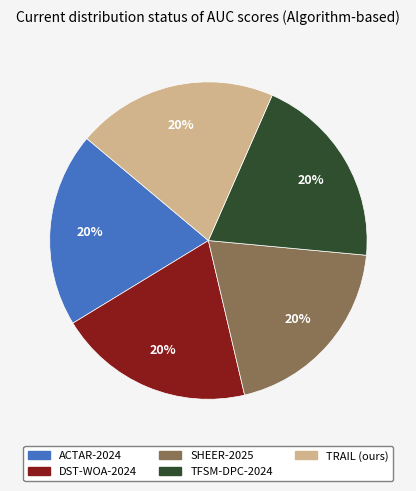

Does TFSM-DPC-2024 account for over 50% of the chart?

No